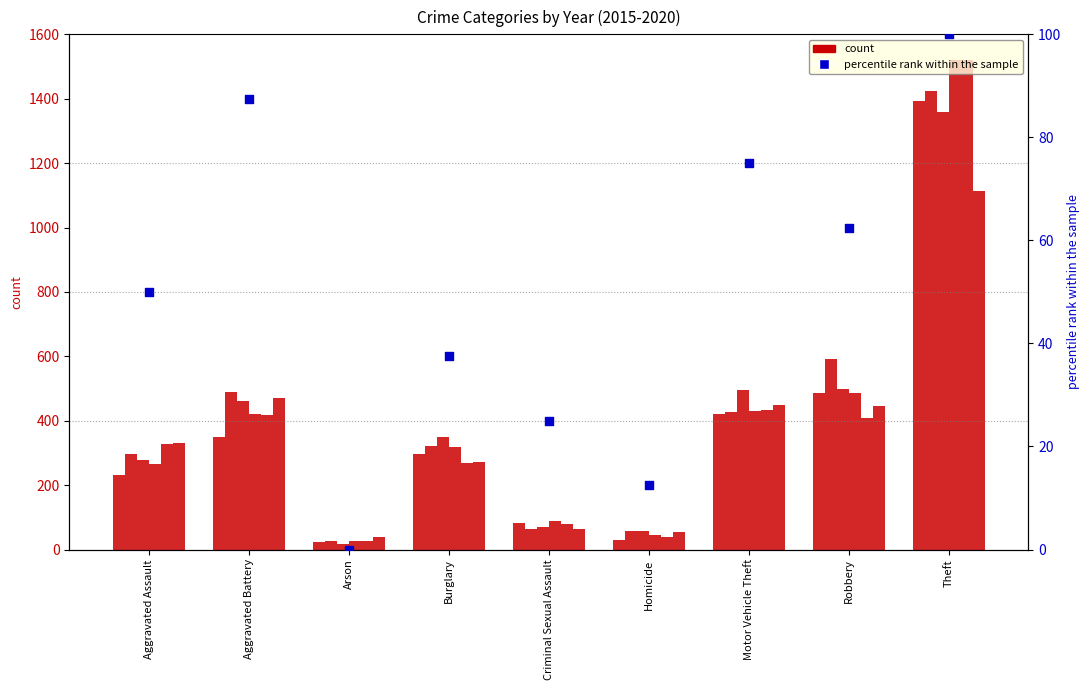

What is the change in value from Aggravated Assault to Robbery?

+12.5